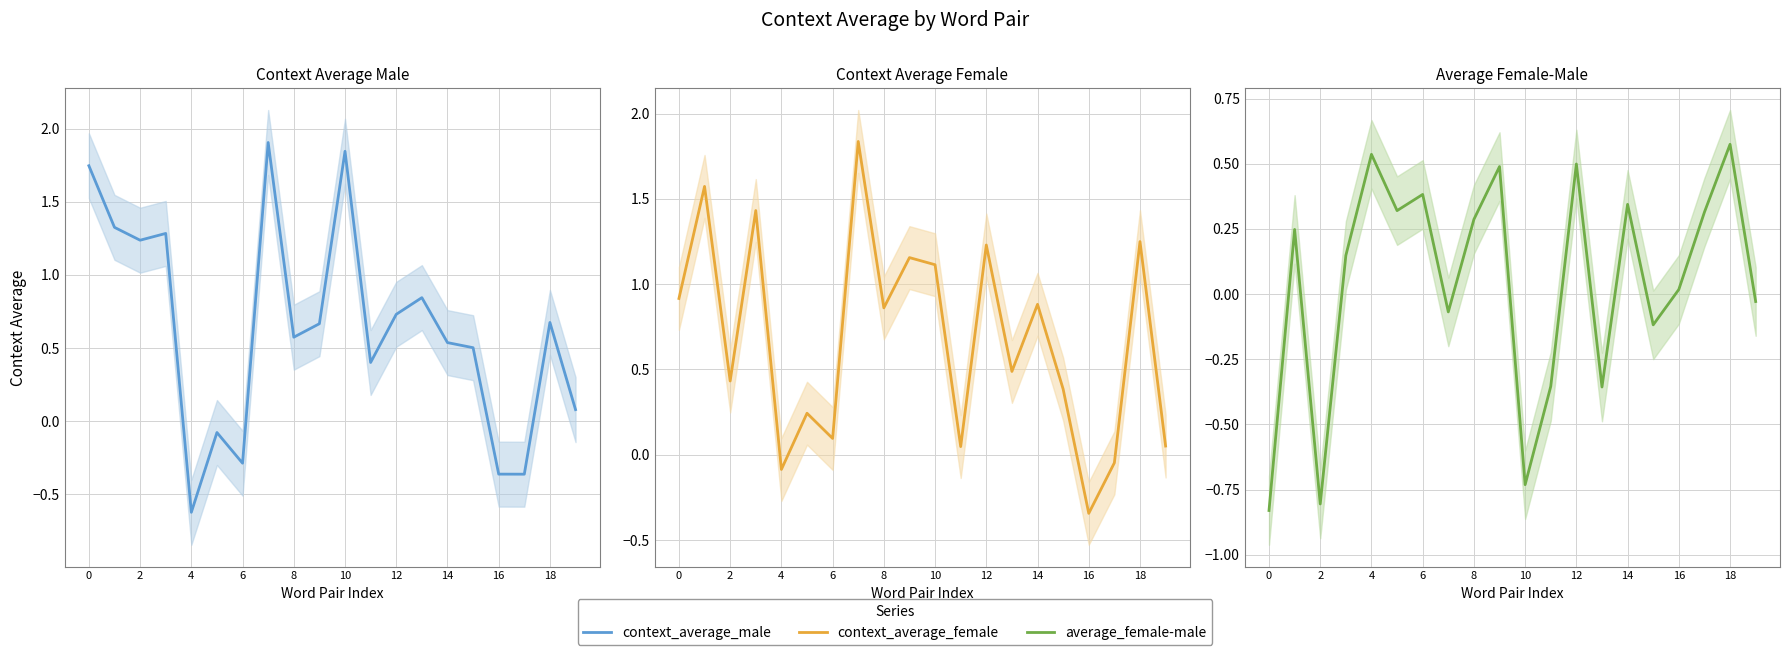

How many values in the context_average_female series exceed 0?

17